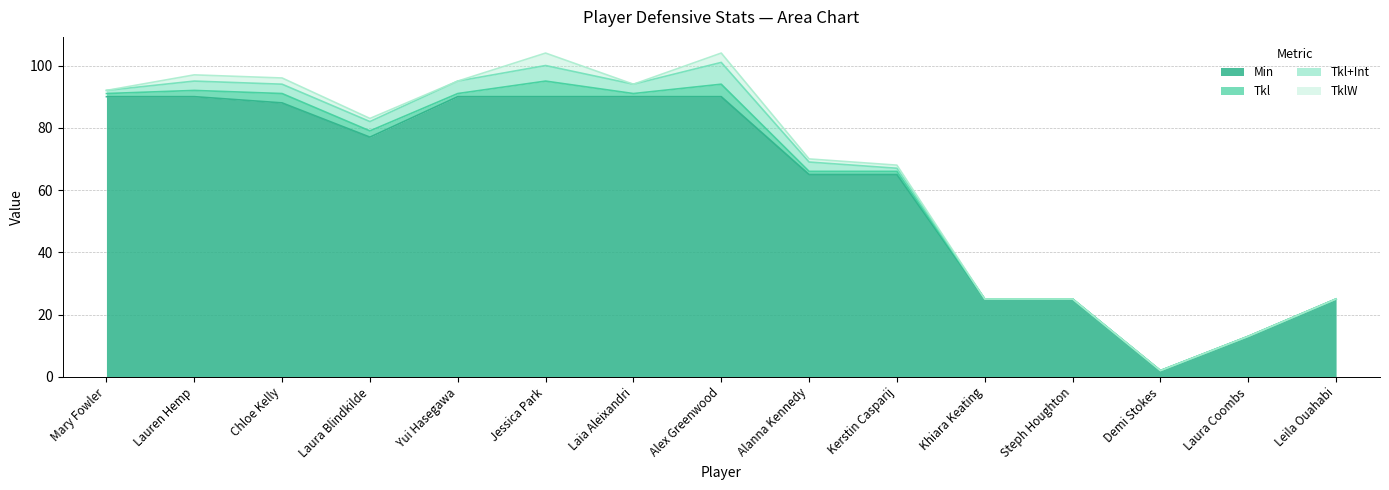

True or false: Min and Tkl cross at least once.

False